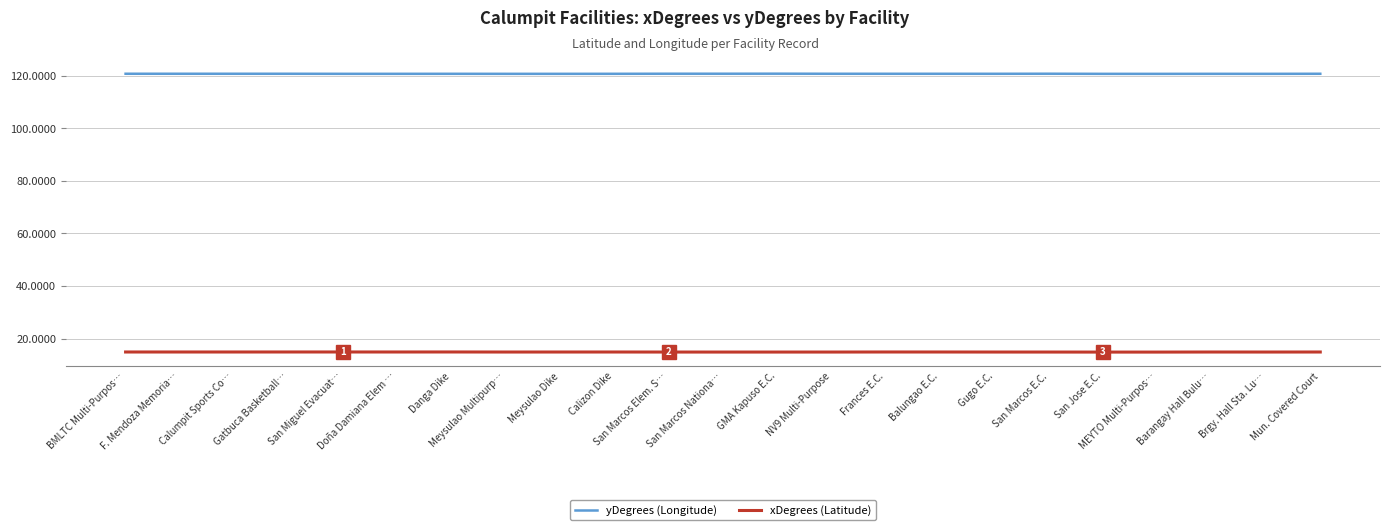

Which series has the widest spread of values?

yDegrees (Longitude)